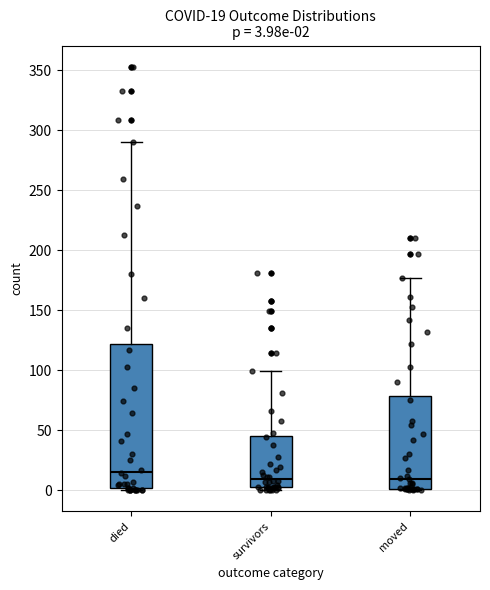

Which box is the tallest, from its lower edge to its upper edge?

died